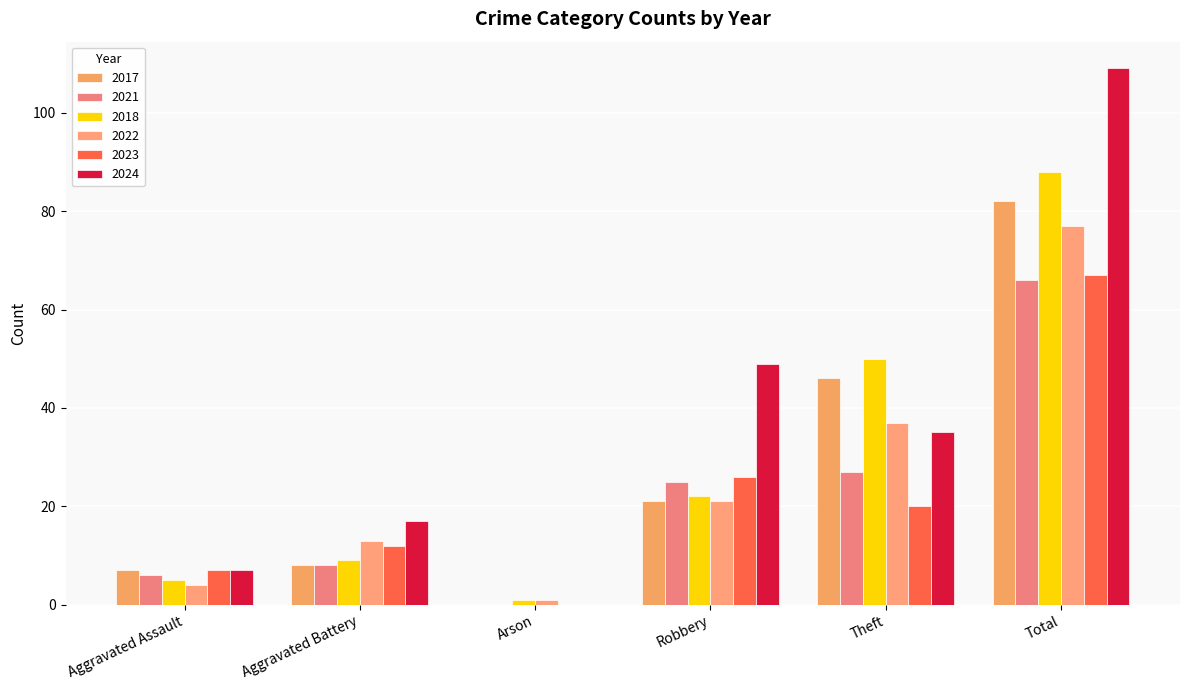

True or false: 2017 has a value of -40 at Arson.

False